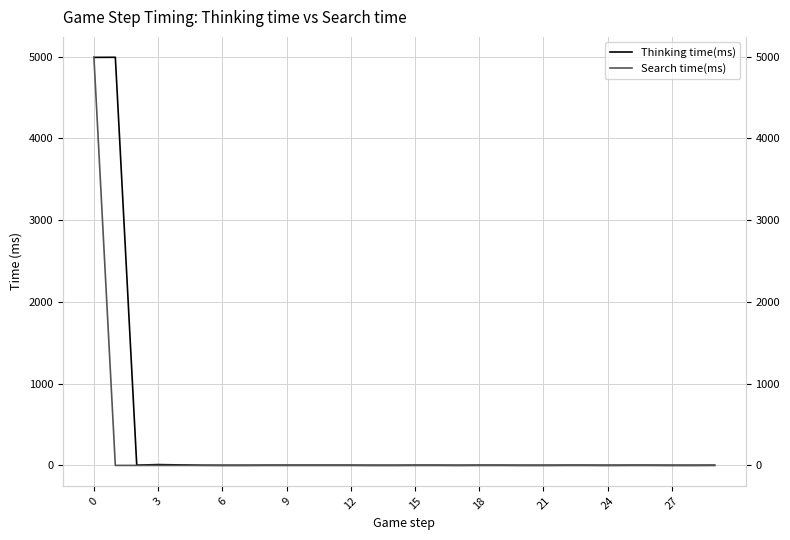

Which series has the largest total across all categories?

Thinking time(ms)